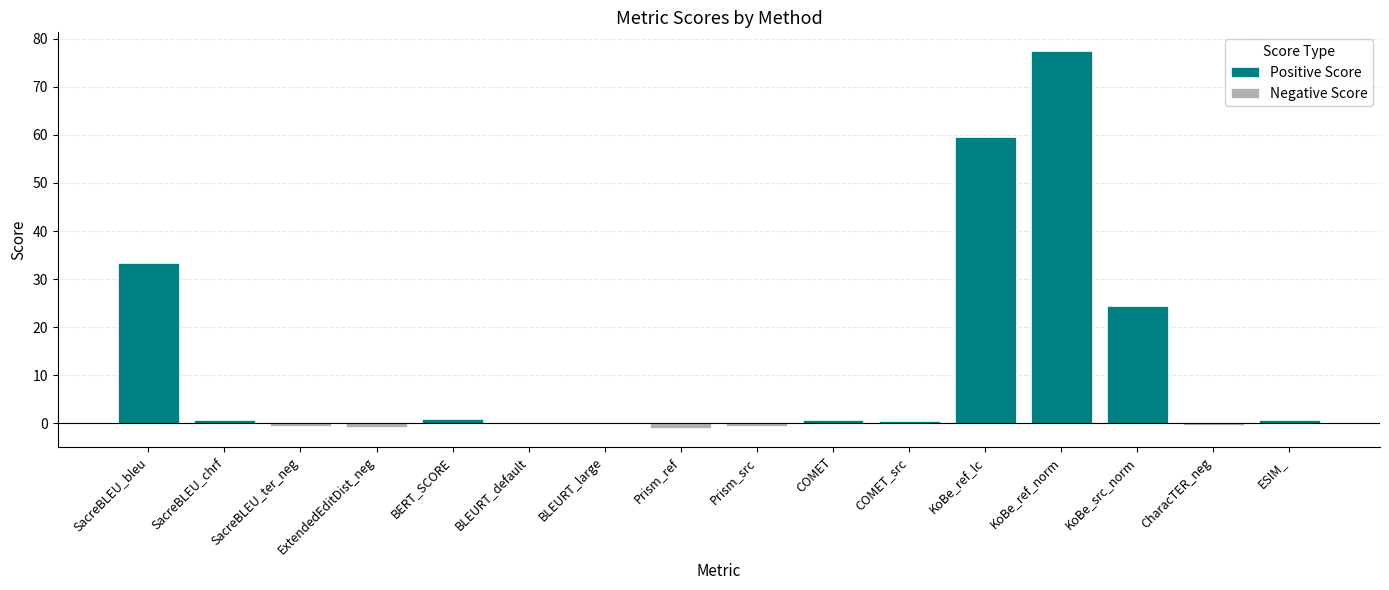

What position from the left is COMET_src?

11